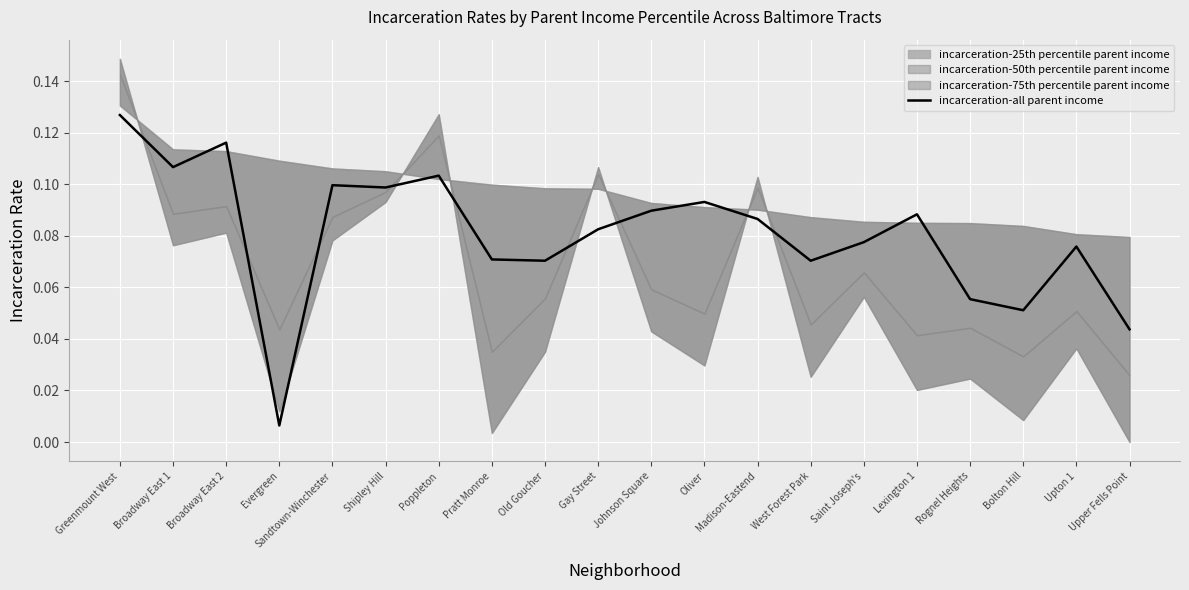

How many lines are shown in the chart?

1